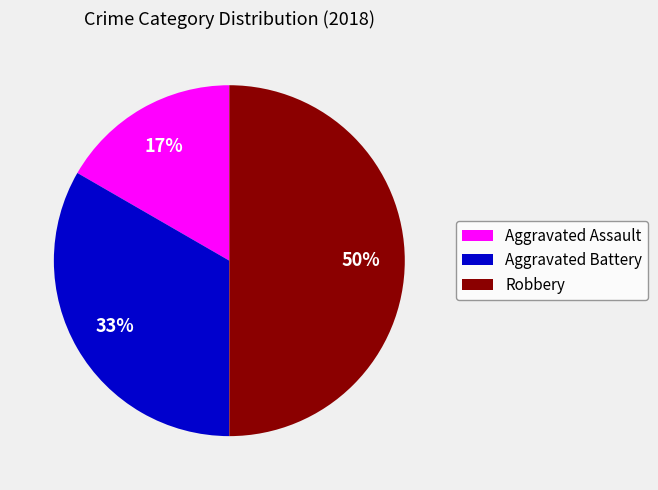

To the nearest percent, what percentage of the pie is Aggravated Battery?

33%